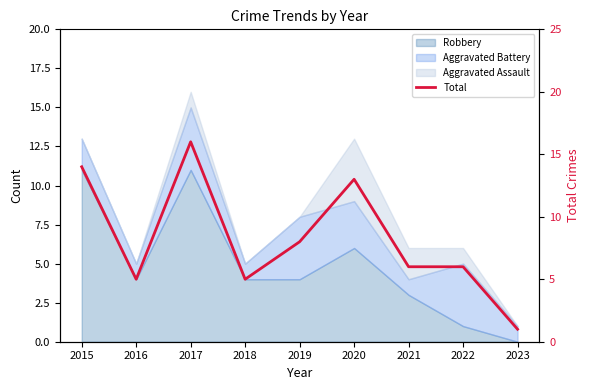

How many data points are less than 6?

3